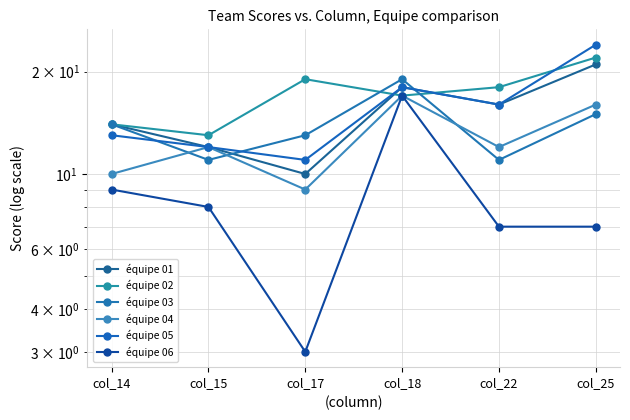

True or false: équipe 06 and équipe 02 intersect in this chart.

False